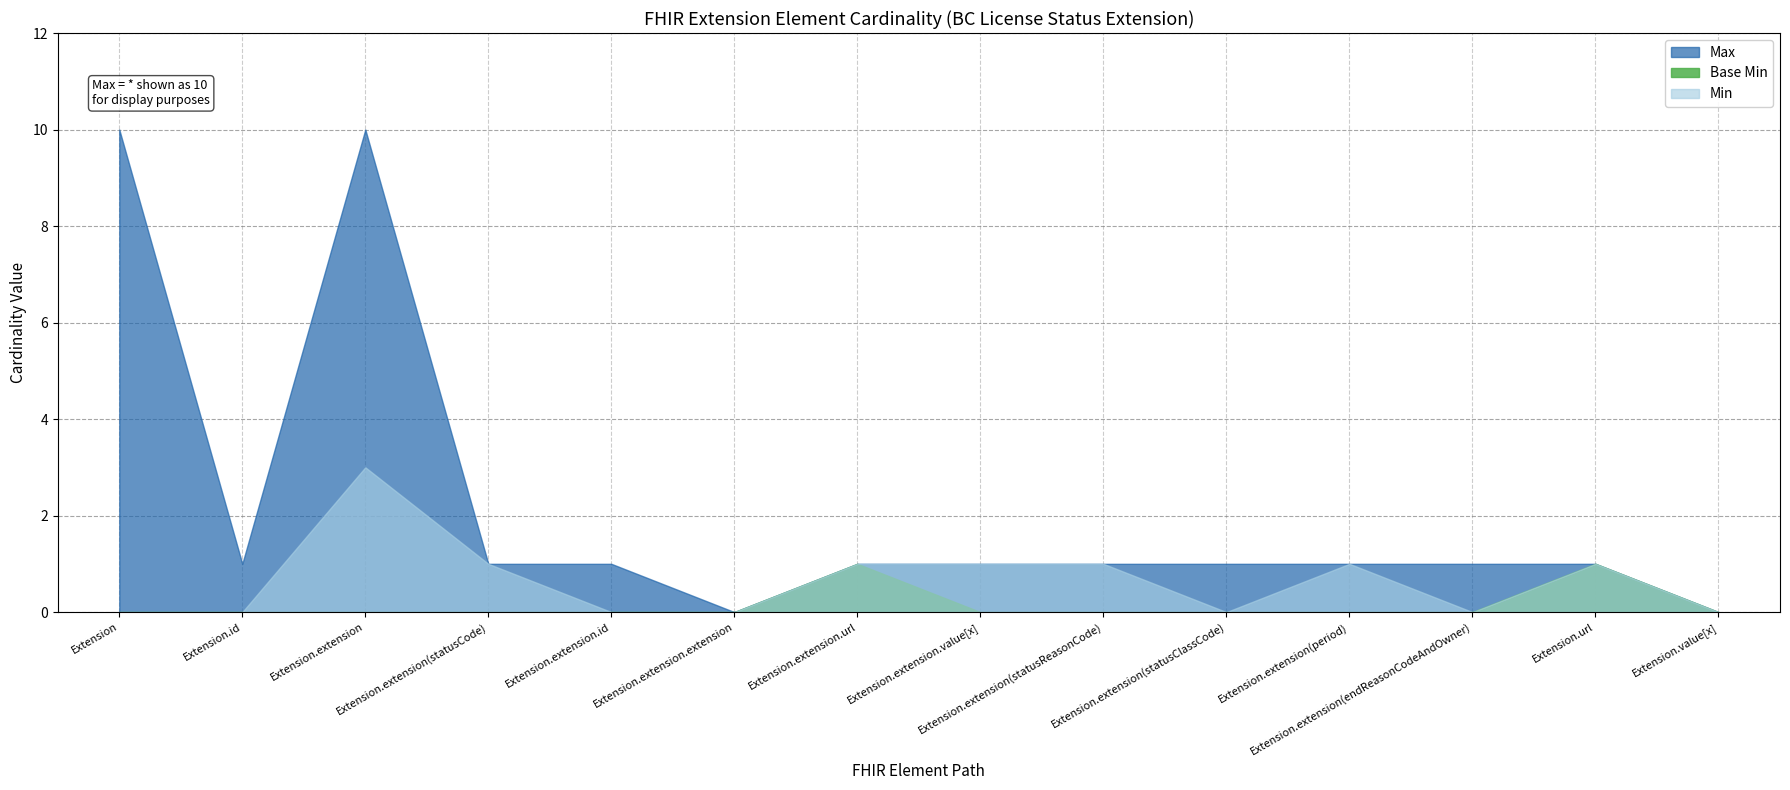

Which series has the largest total across all categories?

Max